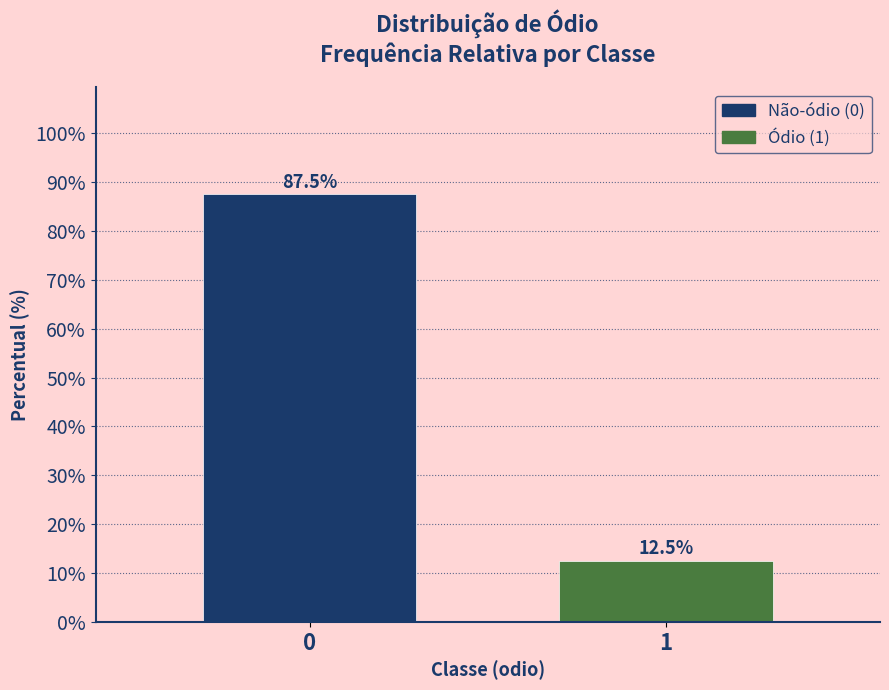

Reading left to right, list all the values displayed in this chart.

87.5	12.5